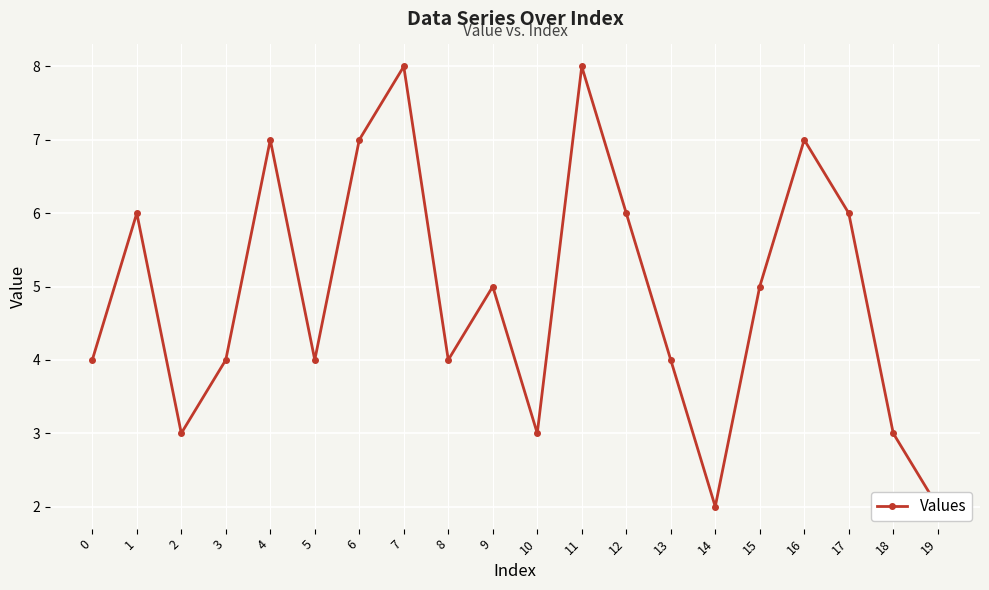

True or false: the data shows 5 at 9.

True